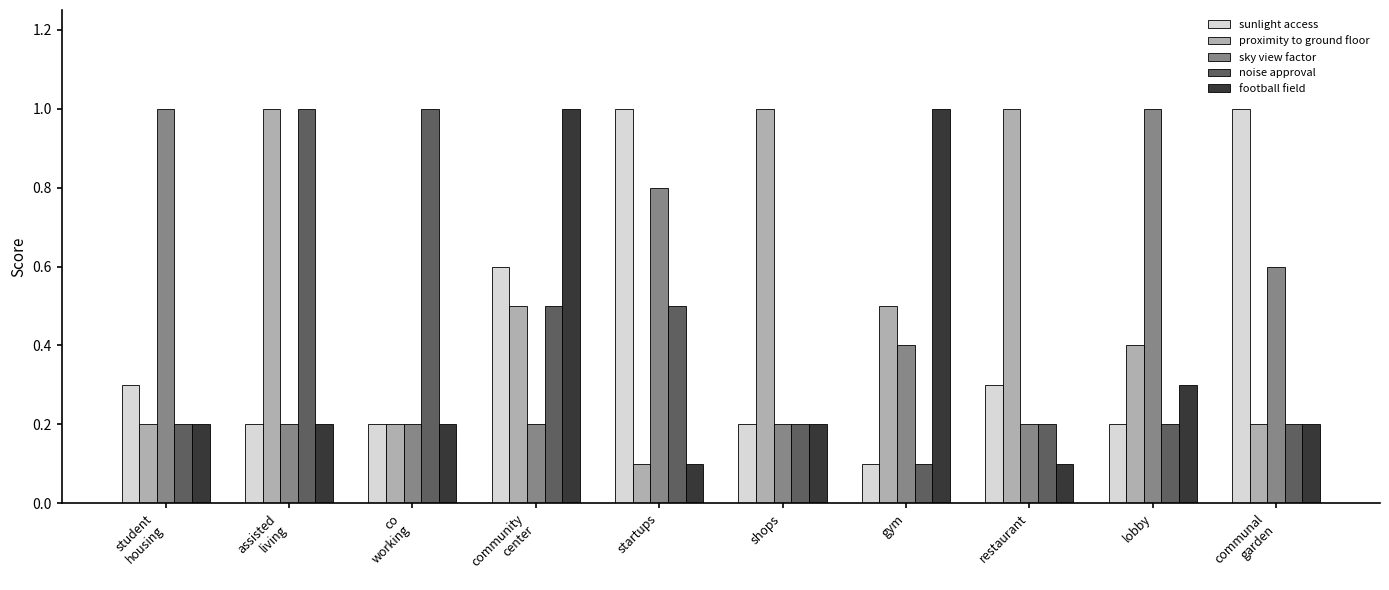

What is the label of the 5th bar from the right?

shops